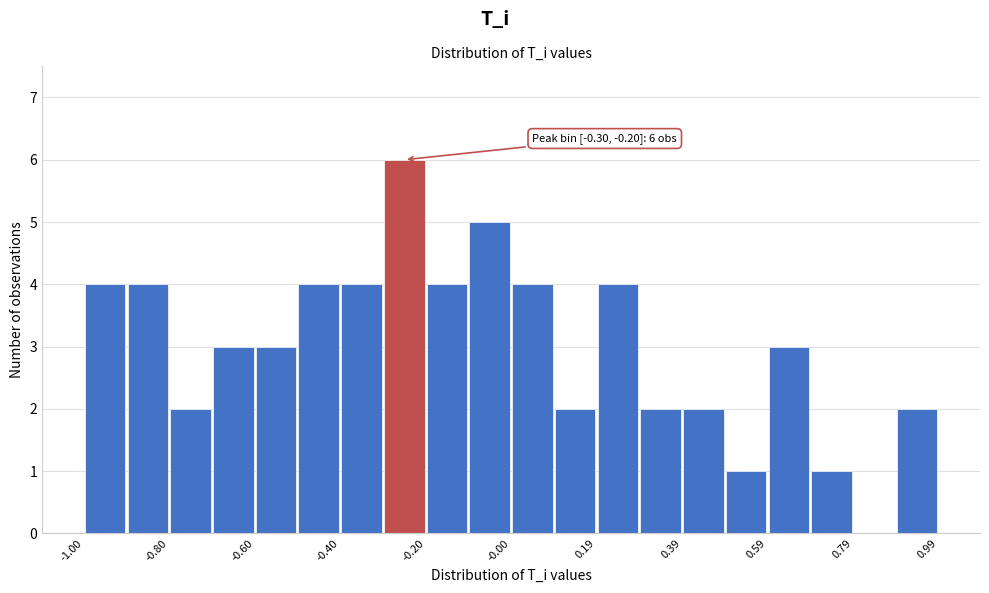

Over which range of the x-axis is the bar tallest?

-0.3 to -0.2